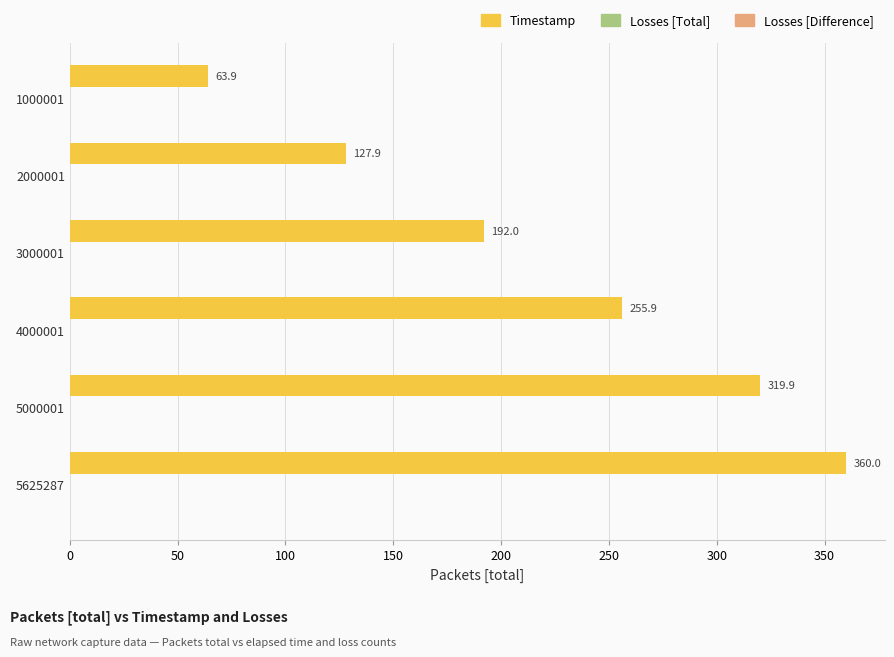

What is the maximum value shown in the chart?

360.0